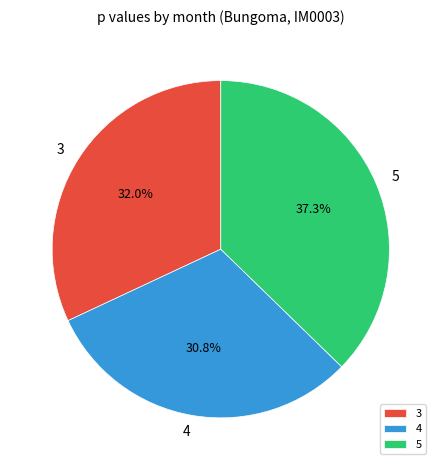

Do 5 and 4 together represent more than half of the pie?

Yes